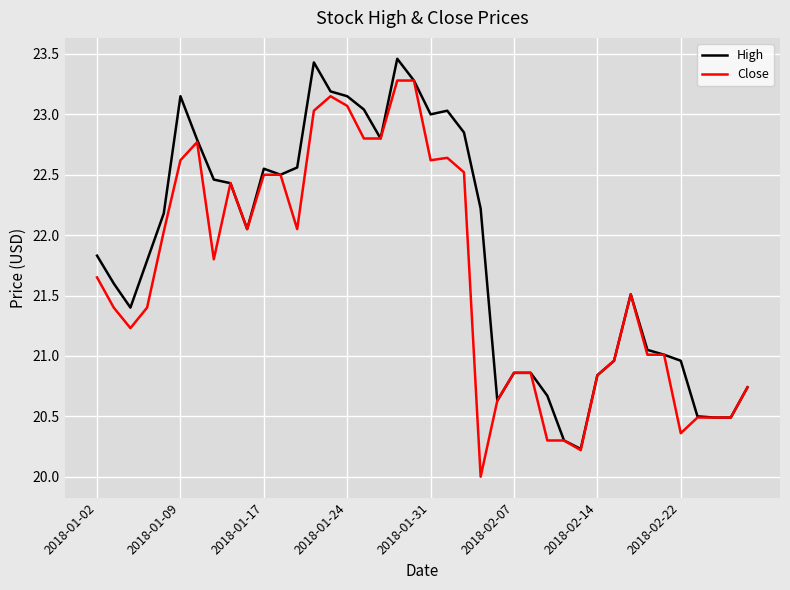

What are all the series names shown in the legend?

High, Close